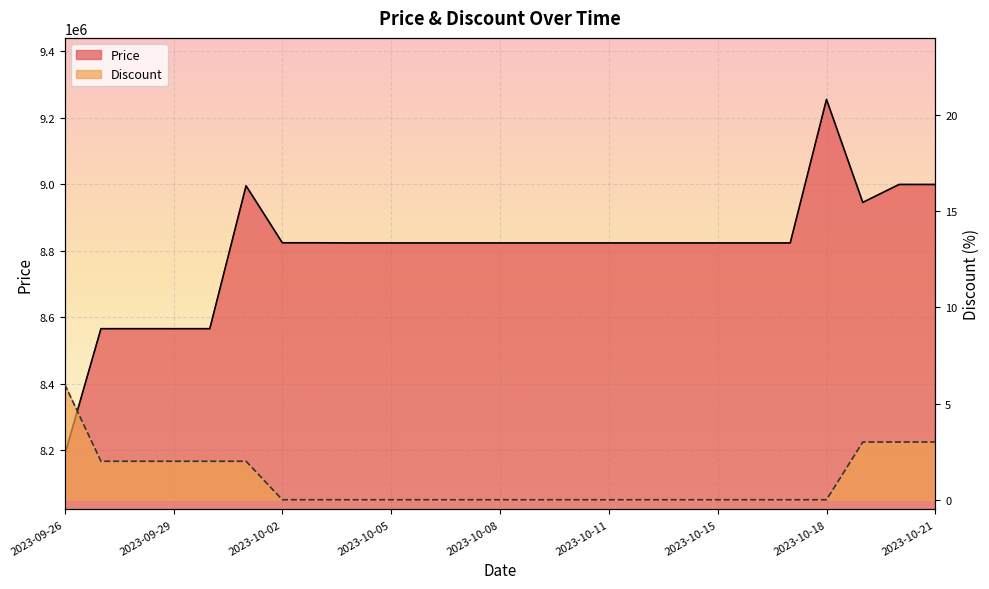

What is the sum of the Discount values at 2023-10-13 and 2023-10-01?

2